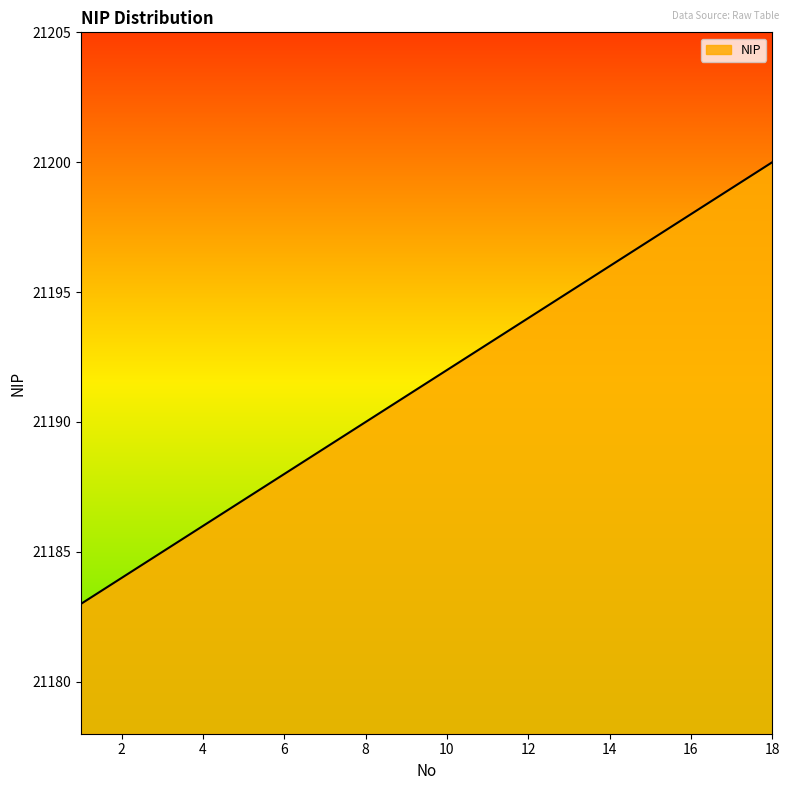

What is the maximum value shown in the chart?

21200